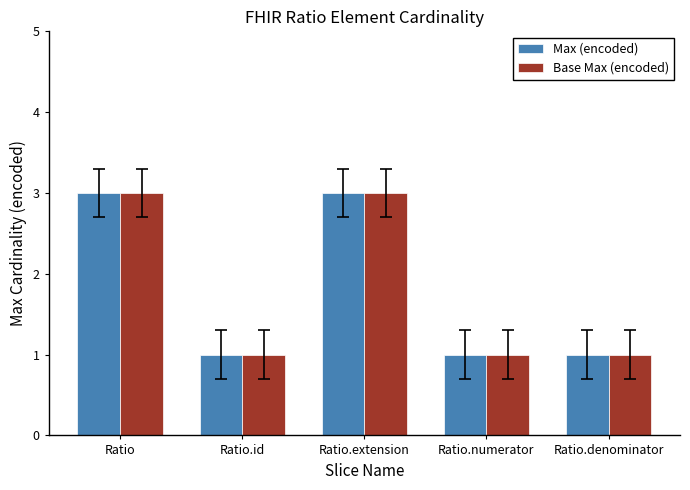

What is the minimum value shown in the chart?

1